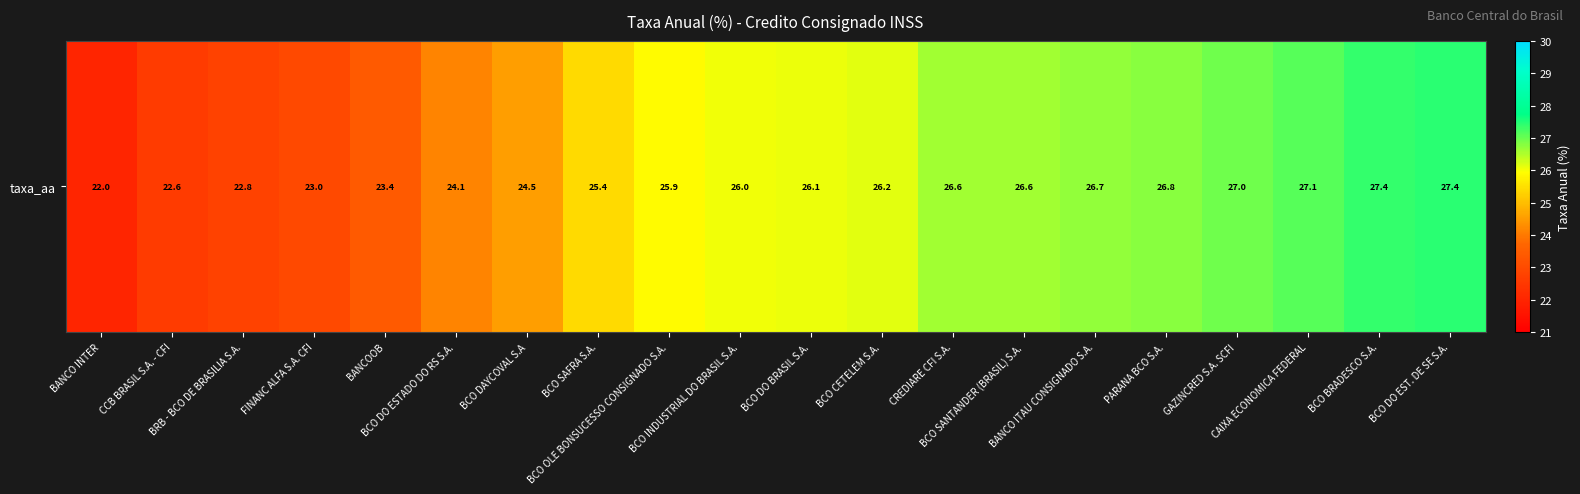

Reading left to right, extract all data points from this chart.

22.0	22.6	22.8	23.0	23.4	24.1	24.5	25.4	25.9	26.0	26.1	26.2	26.6	26.6	26.7	26.8	27.0	27.1	27.4	27.4